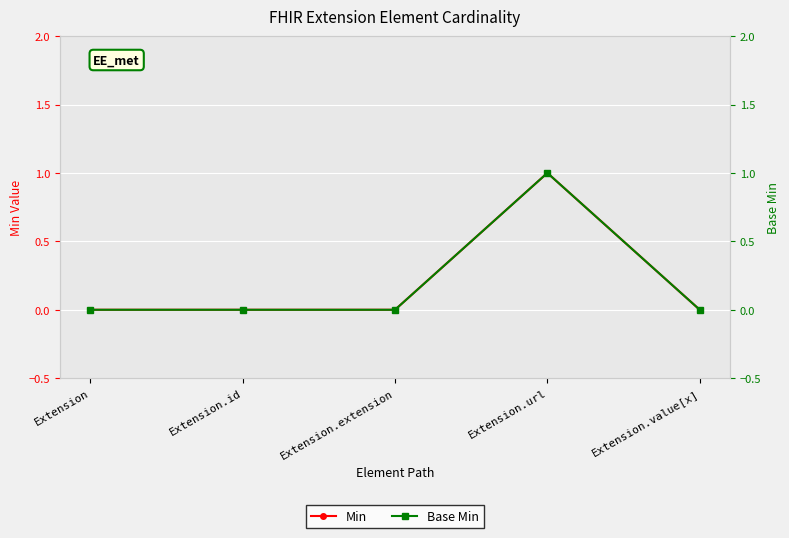

True or false: Min and Base Min intersect in this chart.

False